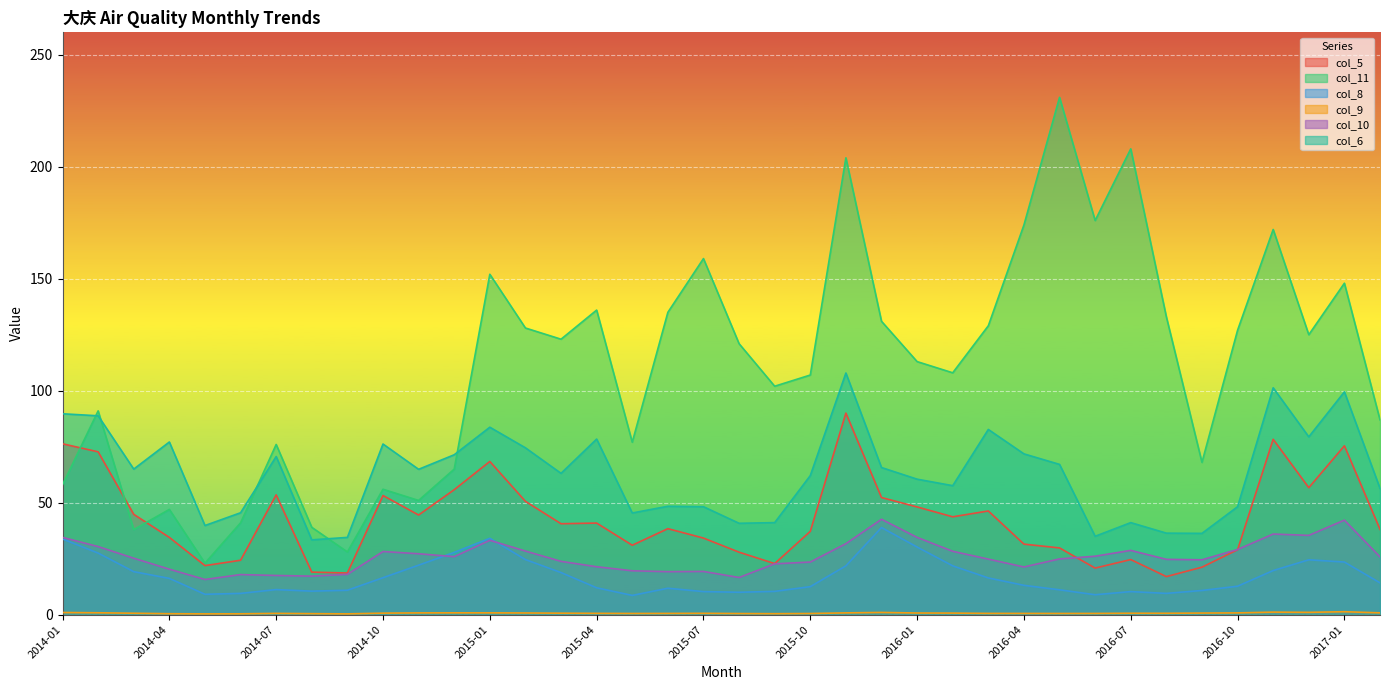

What is the spread (max minus min) of values at 2014-08?

38.5